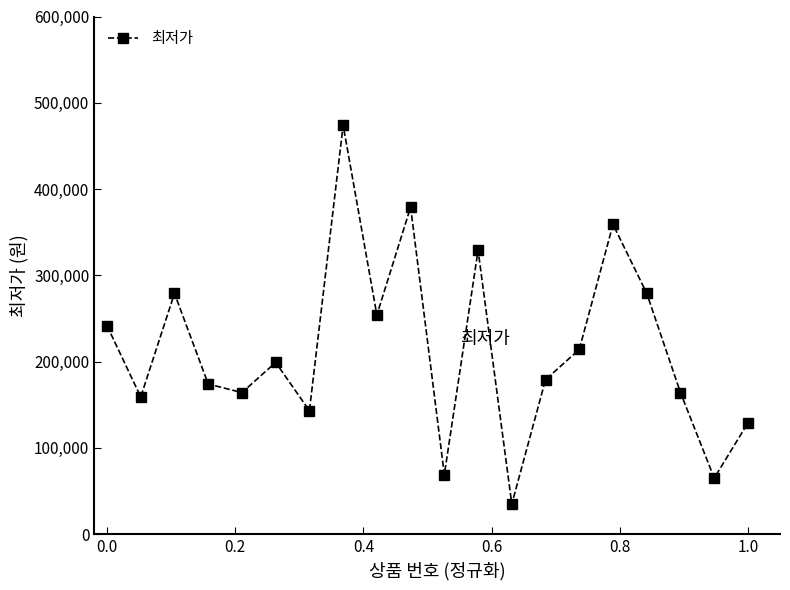

What is the greatest value displayed?

474000